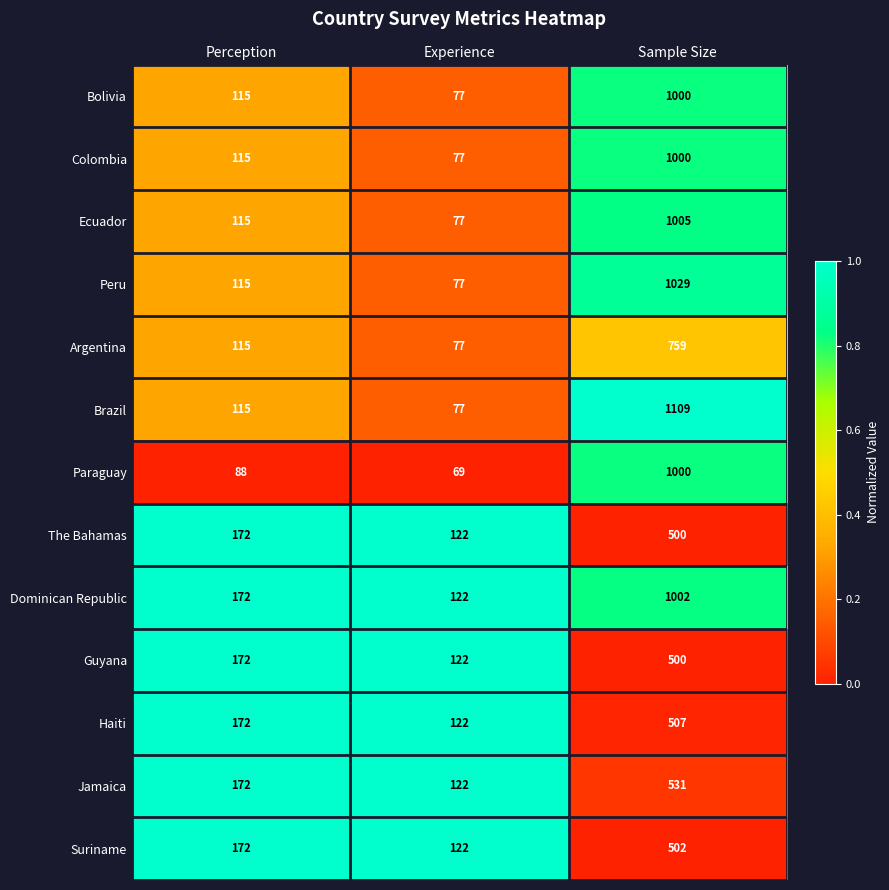

Which series has the largest range (max minus min)?

Brazil